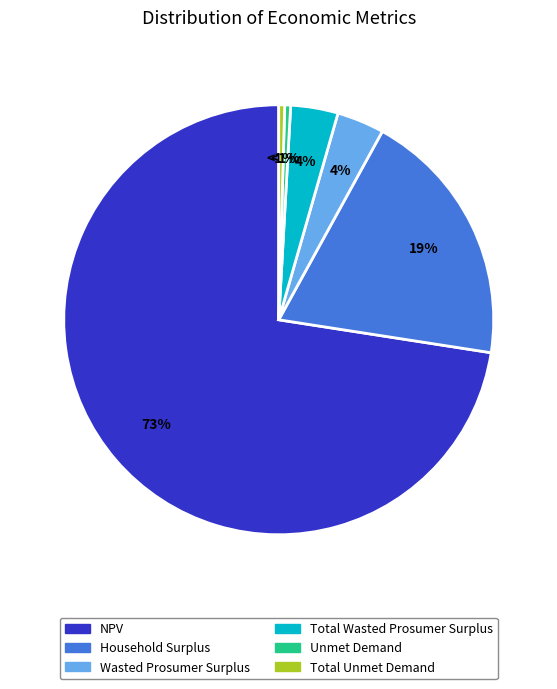

To the nearest percent, what is the average slice percentage?

17%